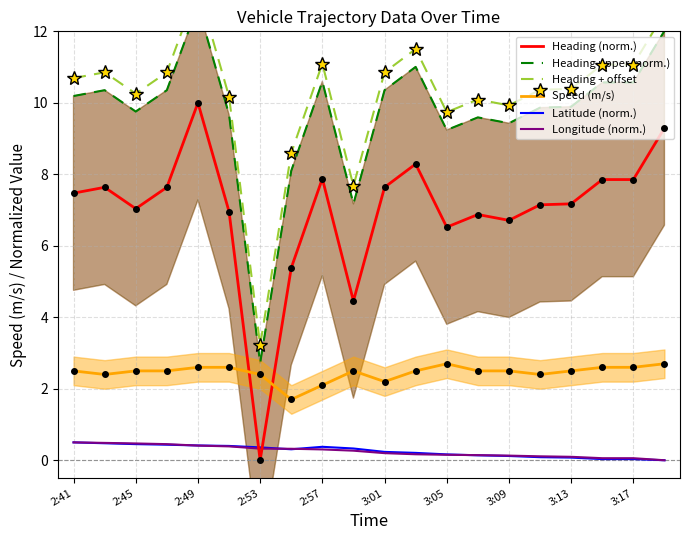

True or false: Speed (m/s) and Heading + offset cross at least once.

False